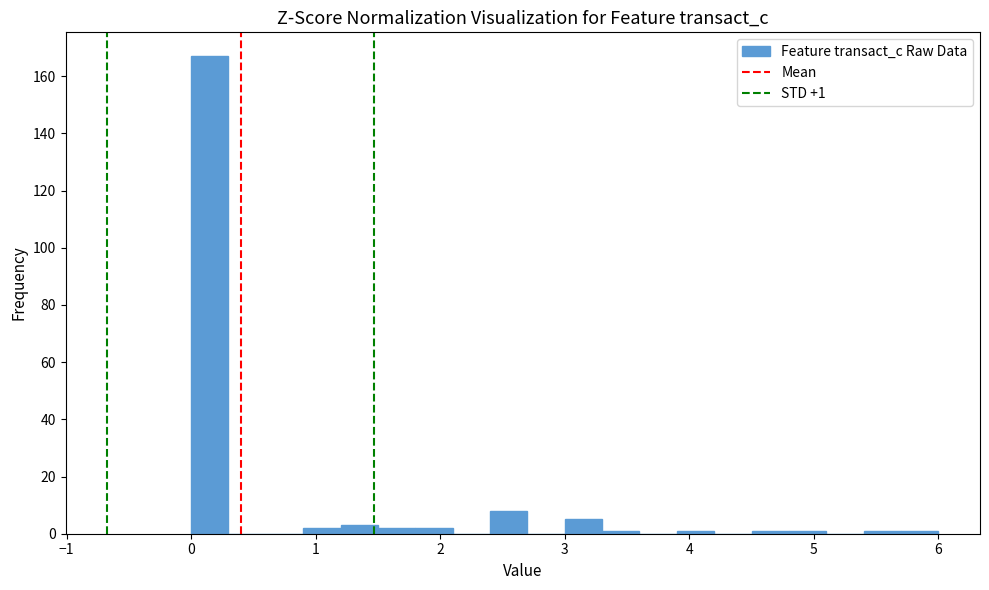

Read against the x-axis, roughly where is the centre of the tallest bar?

0.2